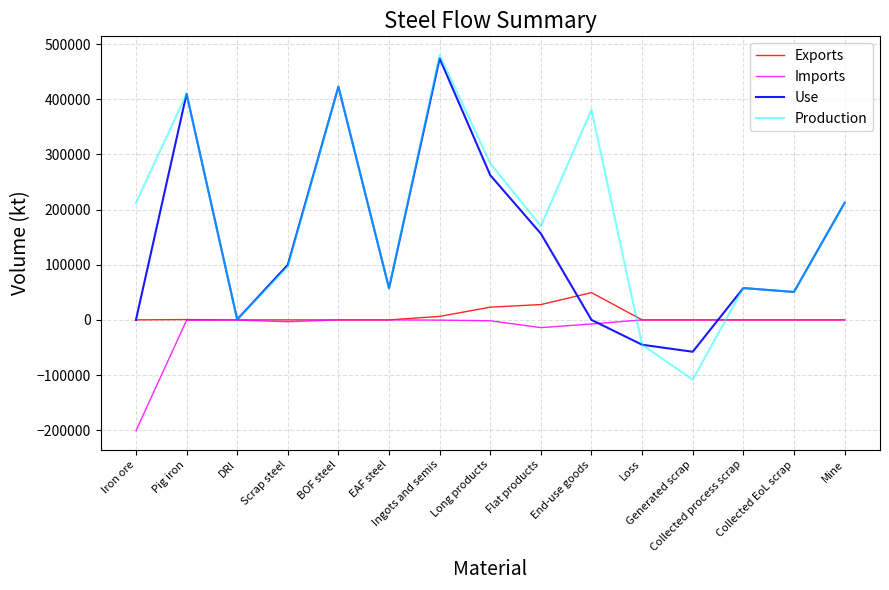

How many lines are shown in the chart?

4